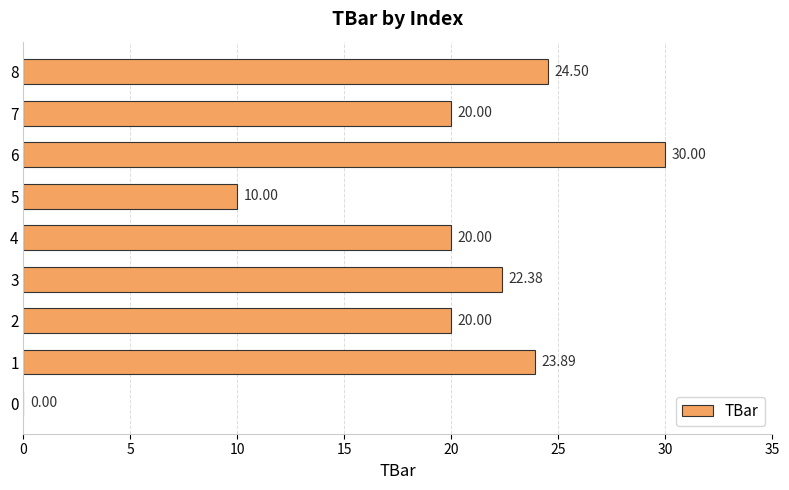

What is the change in value from 4 to 6?

+10.0